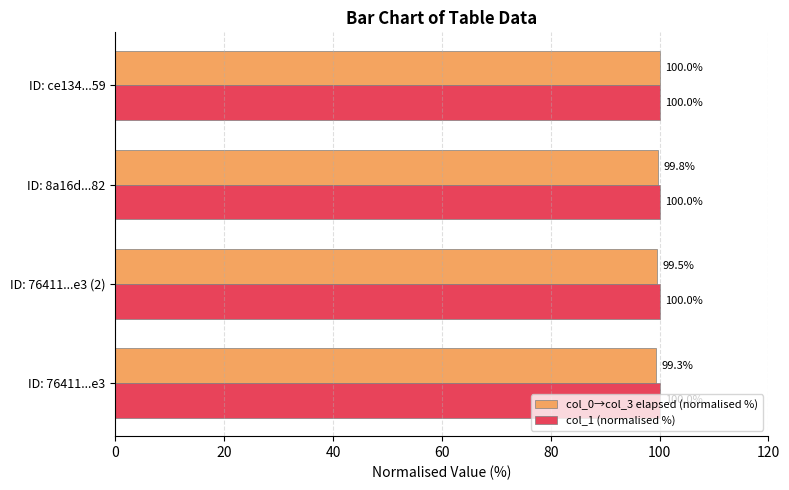

What is the average value of the col_0→col_3 elapsed (normalised %) series?

99.6